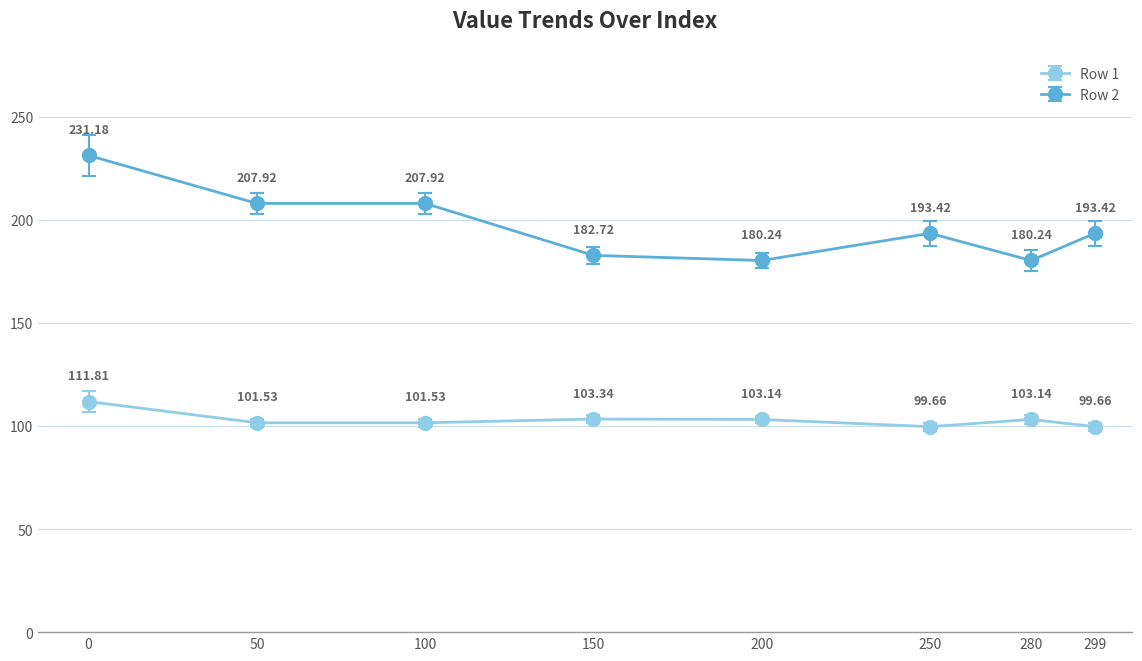

Which series has the largest total across all categories?

Row 2